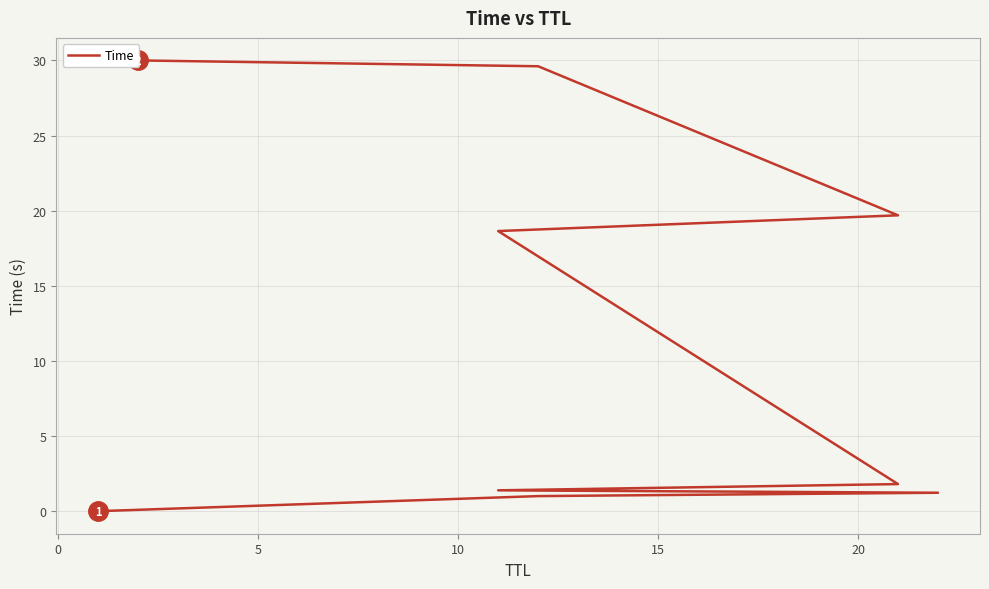

What is the sum of all values?

103.4